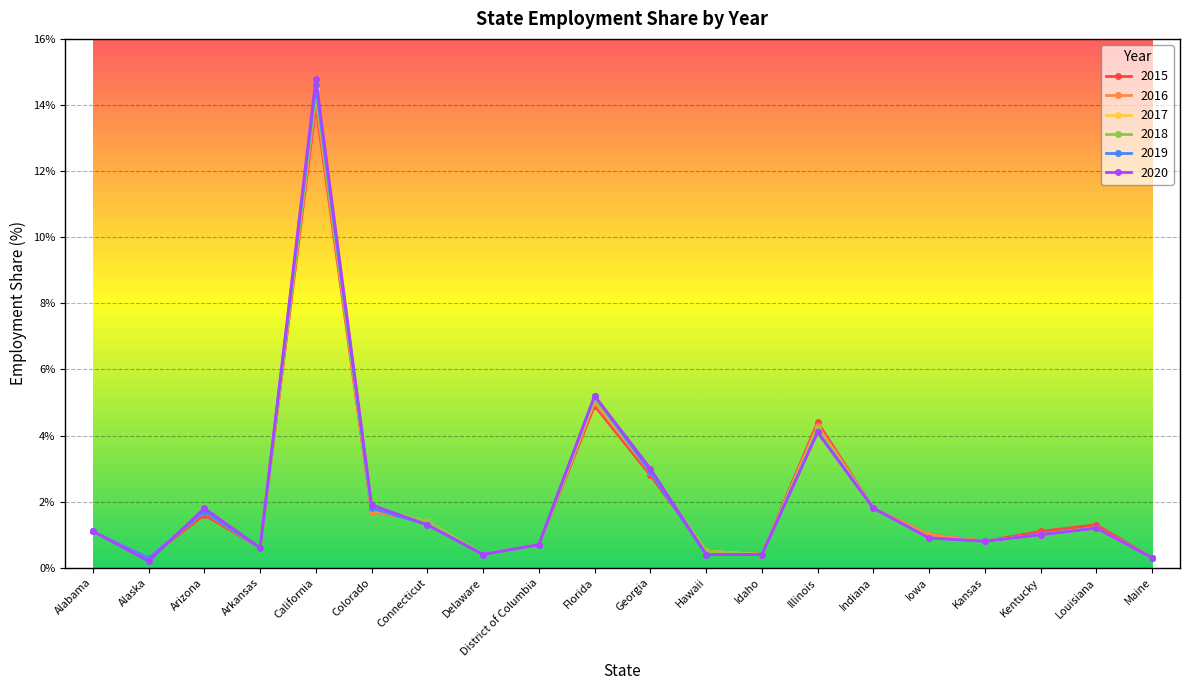

Which category has the highest value in the 2020 series?

California